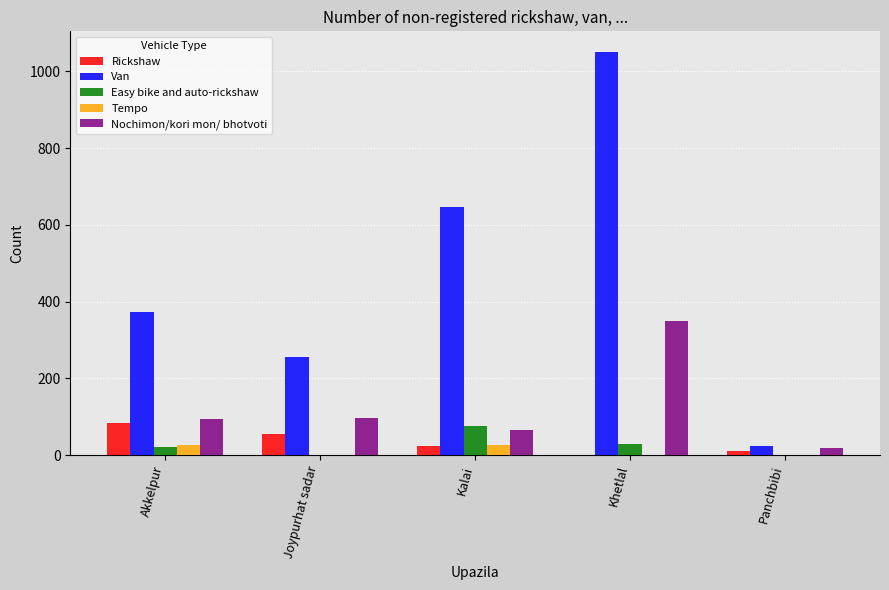

Which series has the largest total across all categories?

Van